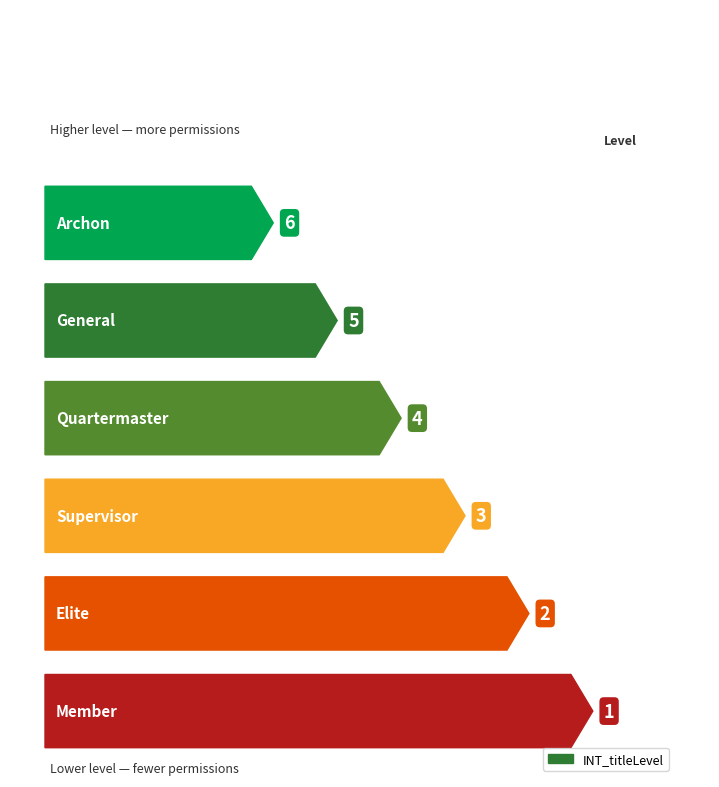

Where does the data first go above 4?

archon